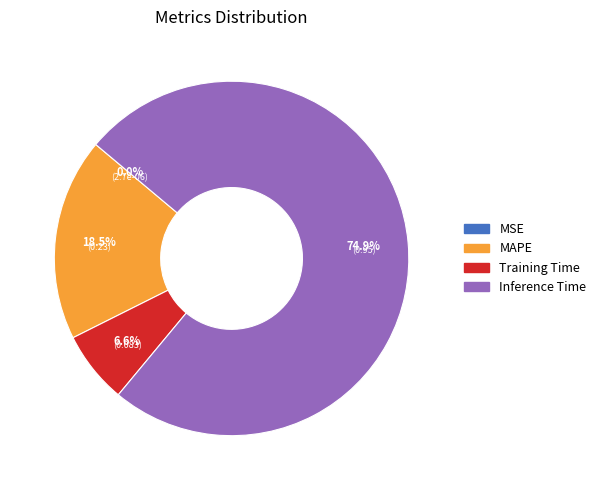

Is there any slice that represents more than half of the pie?

Yes